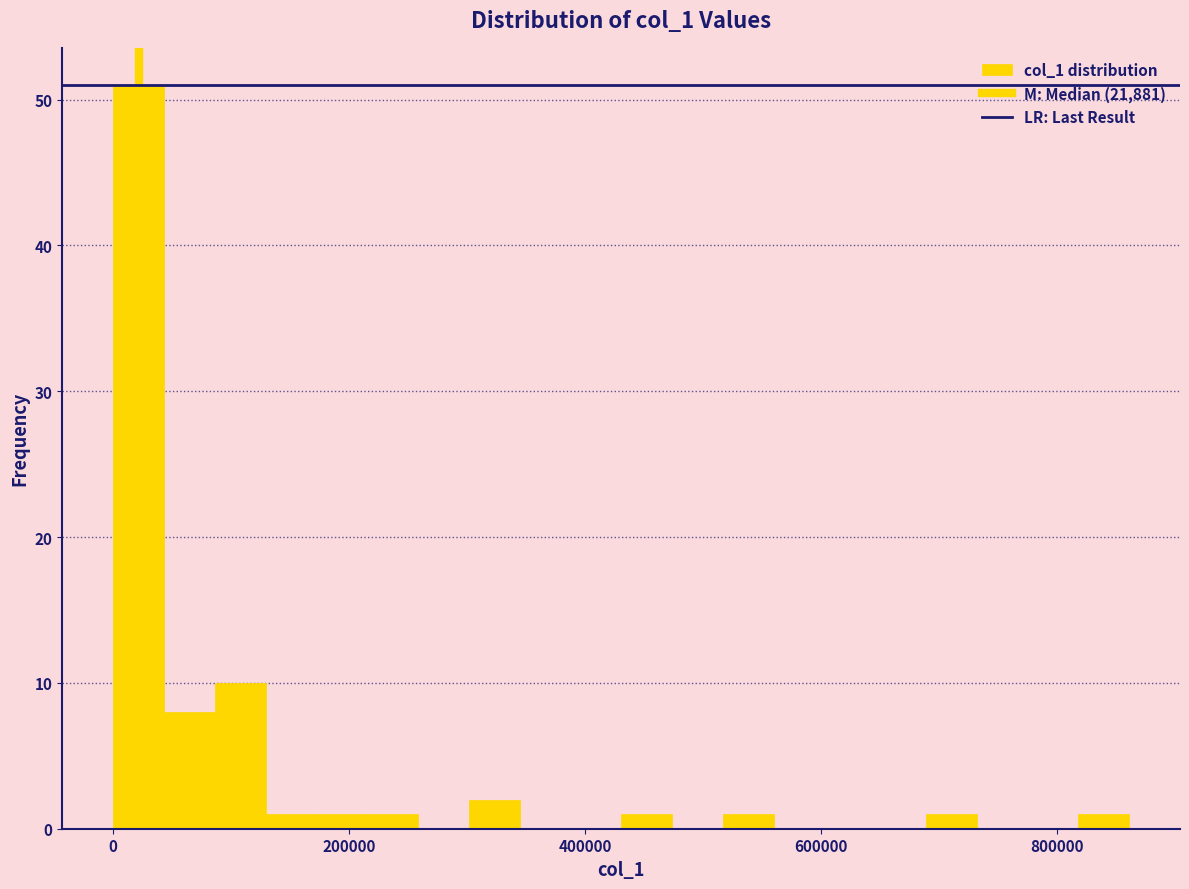

Read against the x-axis, roughly where is the centre of the tallest bar?

20000